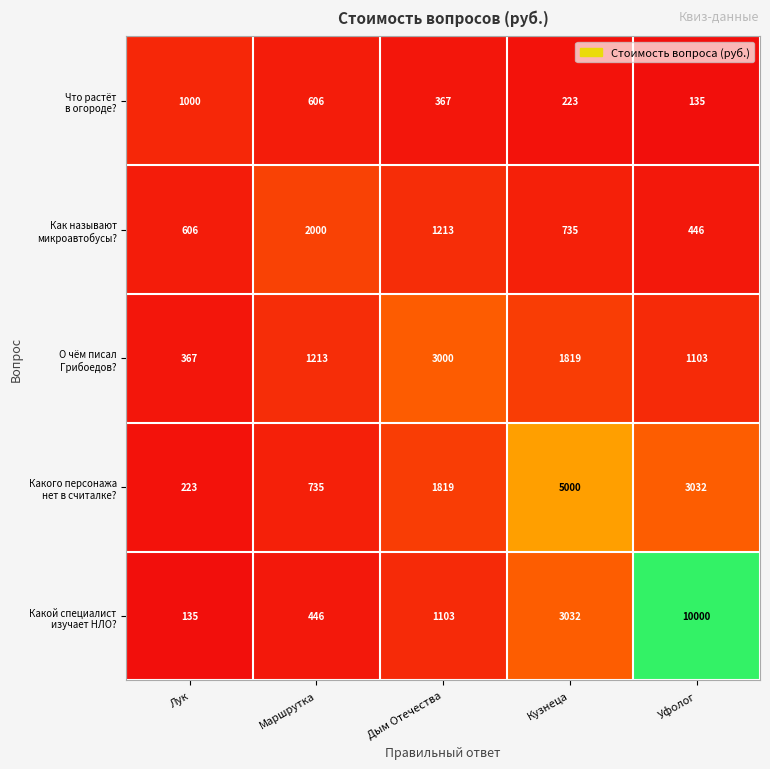

What is the smallest value displayed?

135